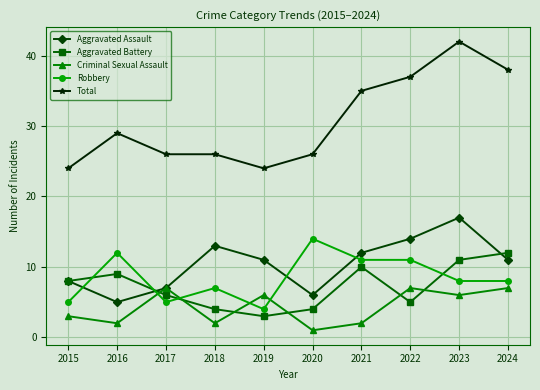

Is it true that Total equals 42 at 2015?

False